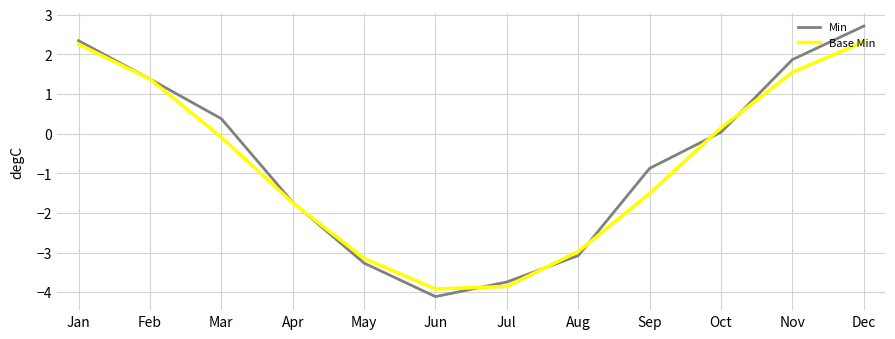

What is the total value across all series at Jan?

4.6